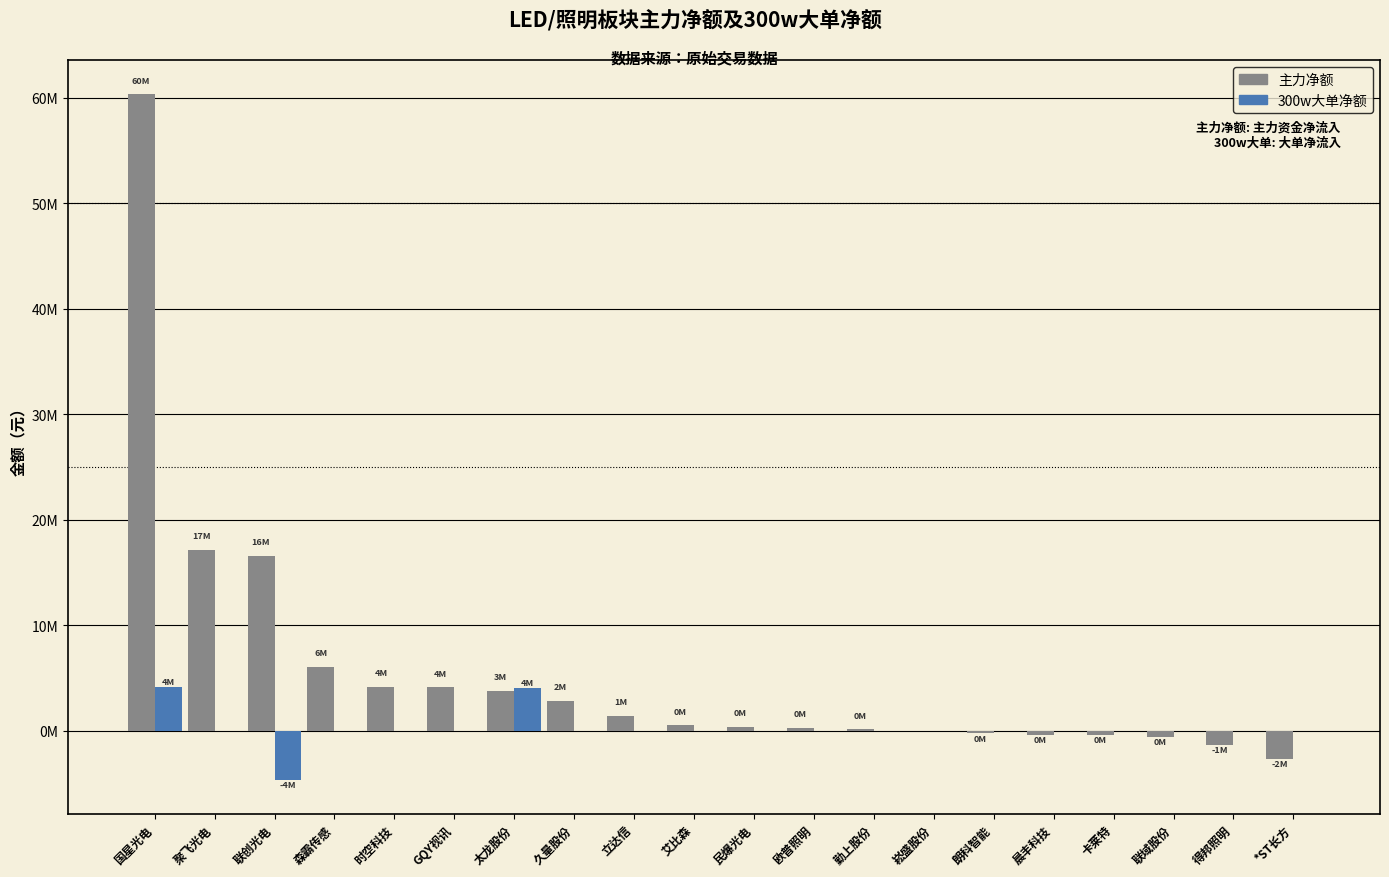

Are the bars grouped side by side (vs. stacked)?

Yes